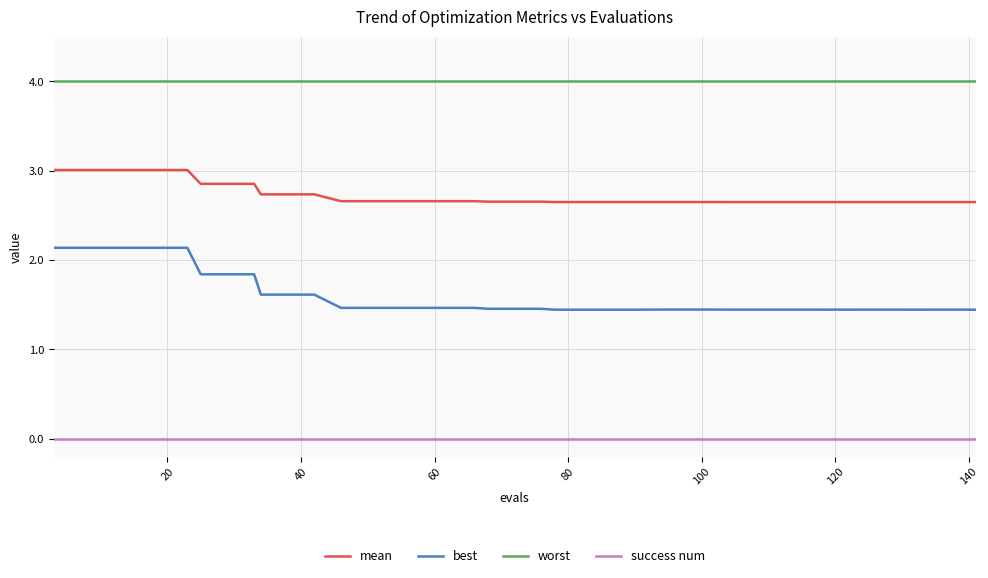

Which series has the largest total across all categories?

worst